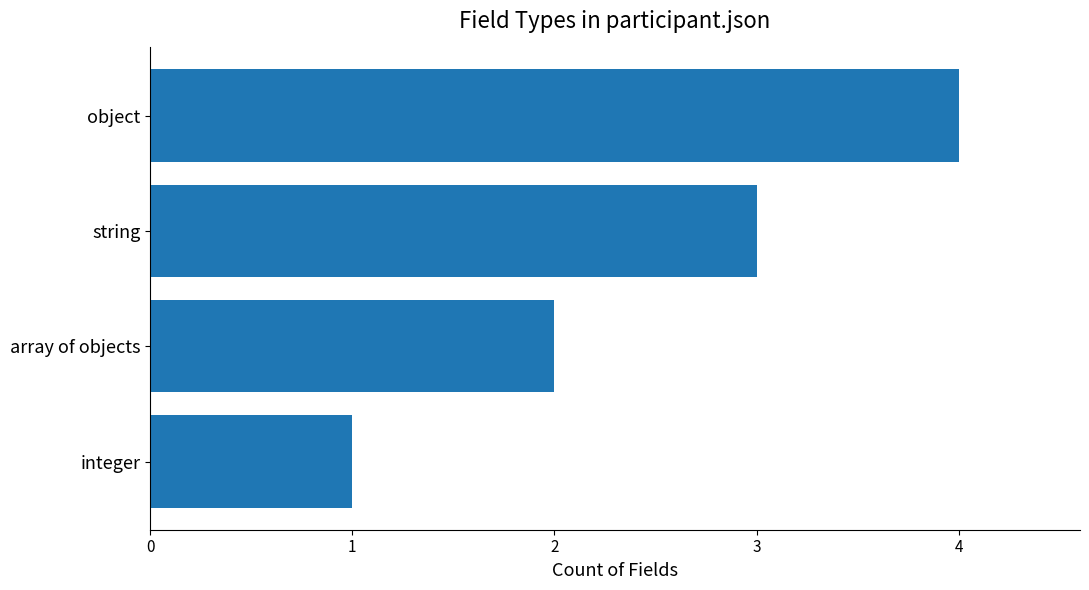

What is the sum of all values?

10